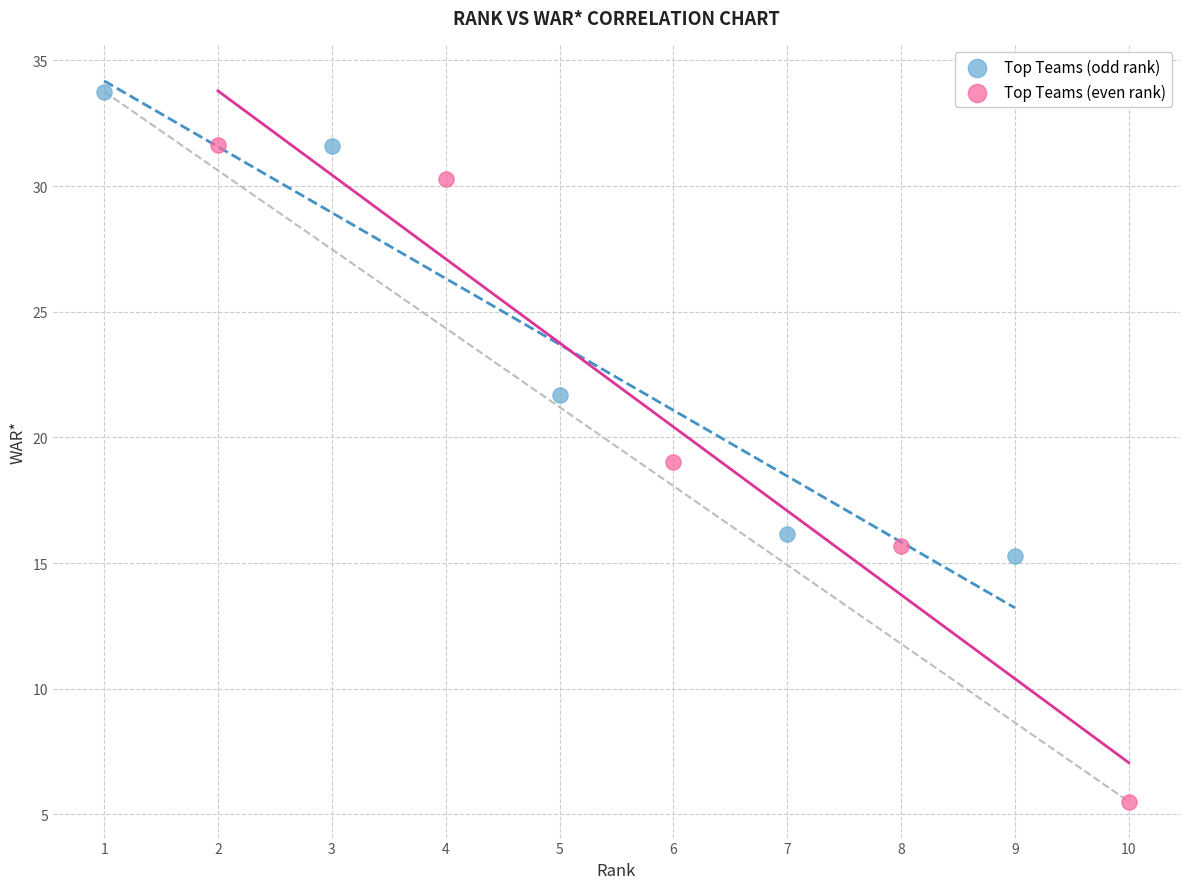

Which series reaches the maximum Y coordinate?

Top Teams (odd rank)